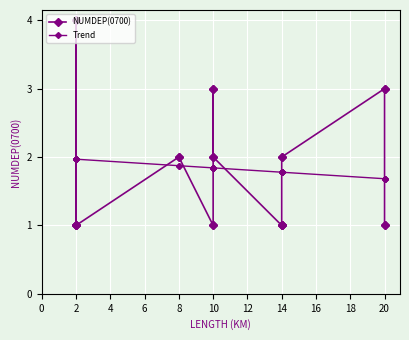

What is the value of the Trend point at the 7th from the left?

1.9